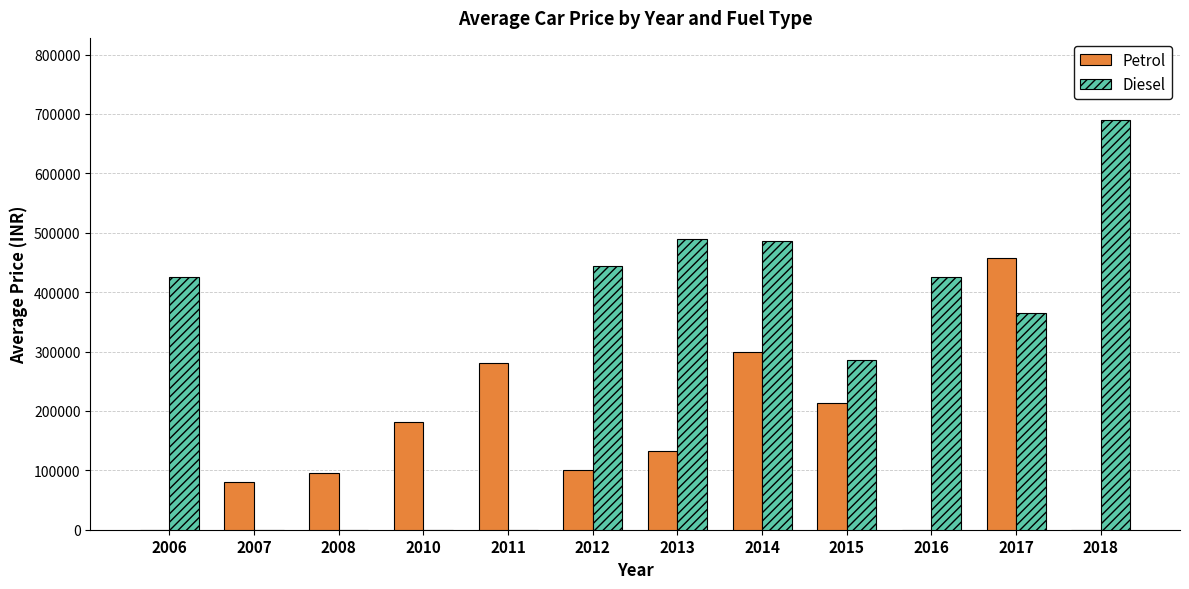

At which category is the sum across all series the highest?

2017